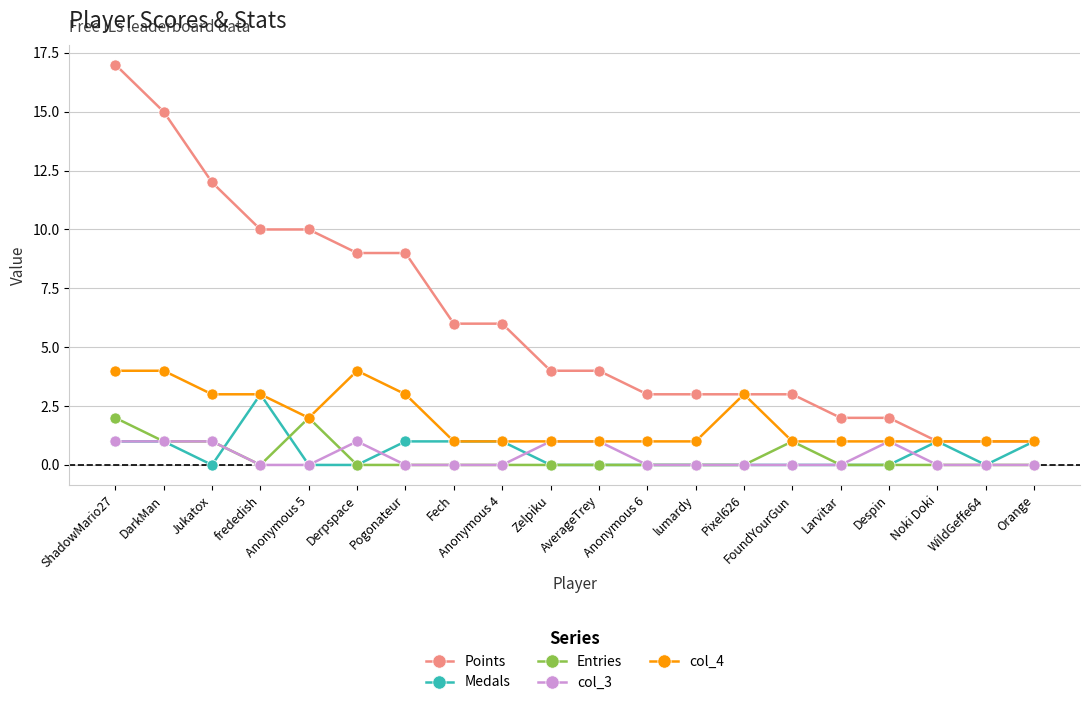

What is the maximum value shown in the chart?

17